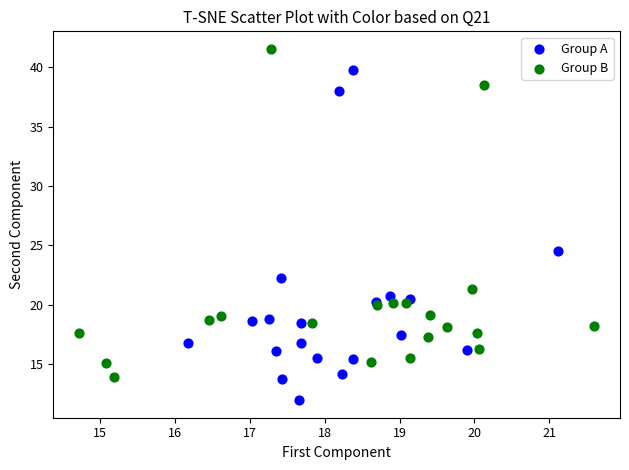

Which series reaches the maximum Y coordinate?

Group B